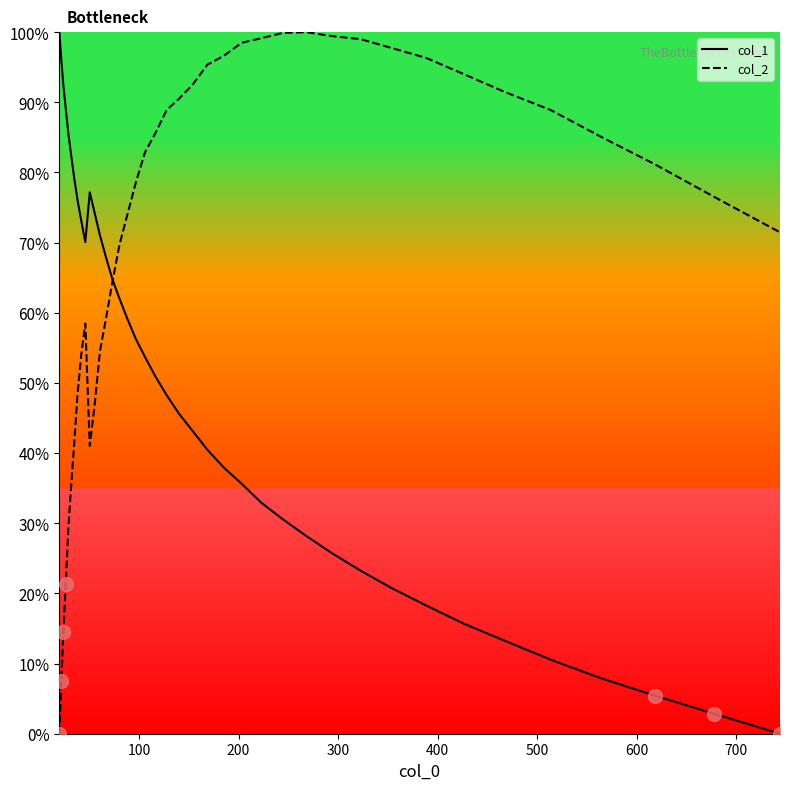

How many values in the col_1 series exceed 50?

20